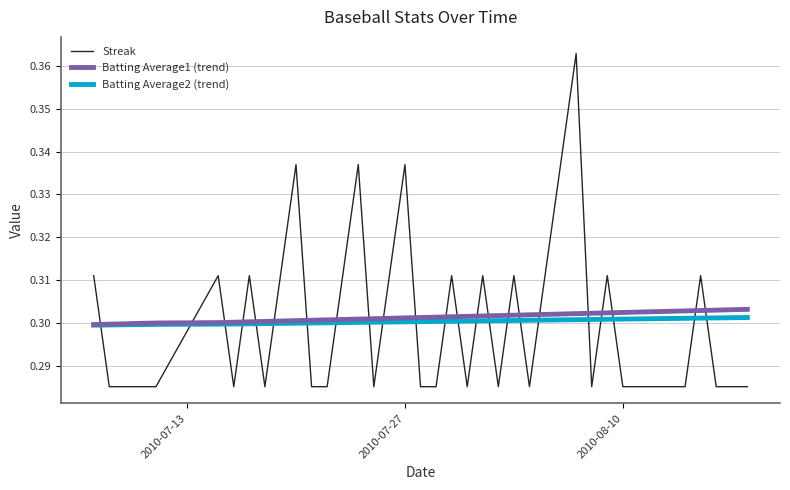

How many intersections are there between Streak and Batting Average1 (trend)?

23